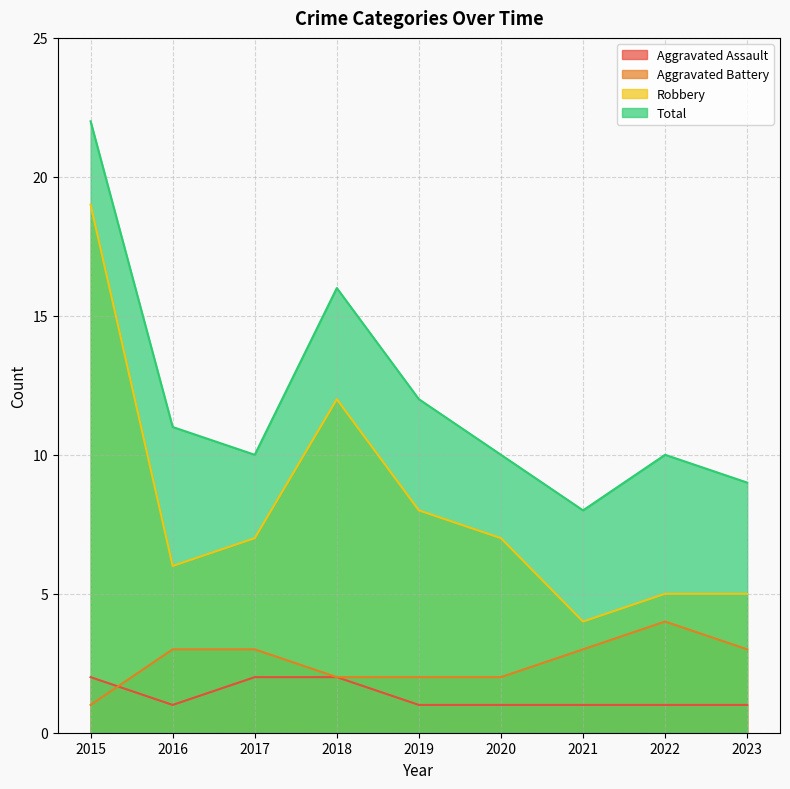

True or false: Aggravated Battery and Total intersect in this chart.

False